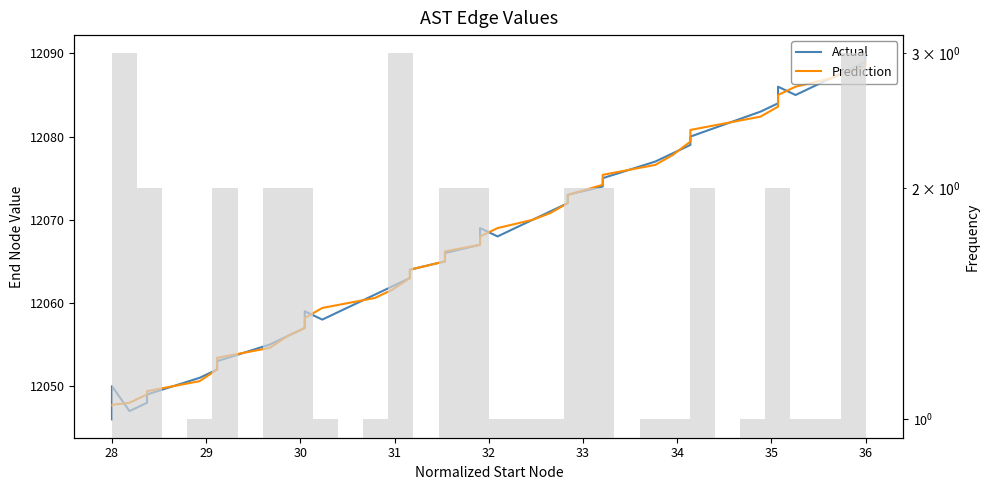

What is the difference between the second highest and second lowest values in the Actual series?

42.0